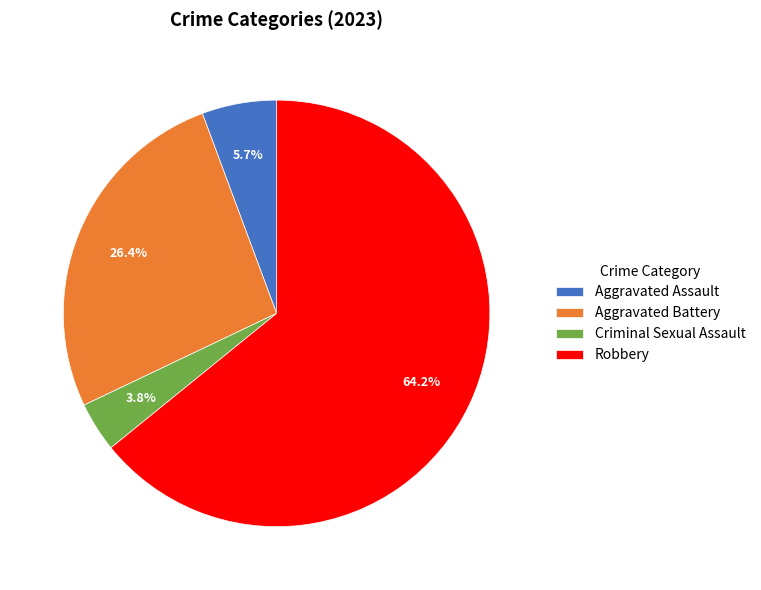

Which slice is the largest?

Robbery